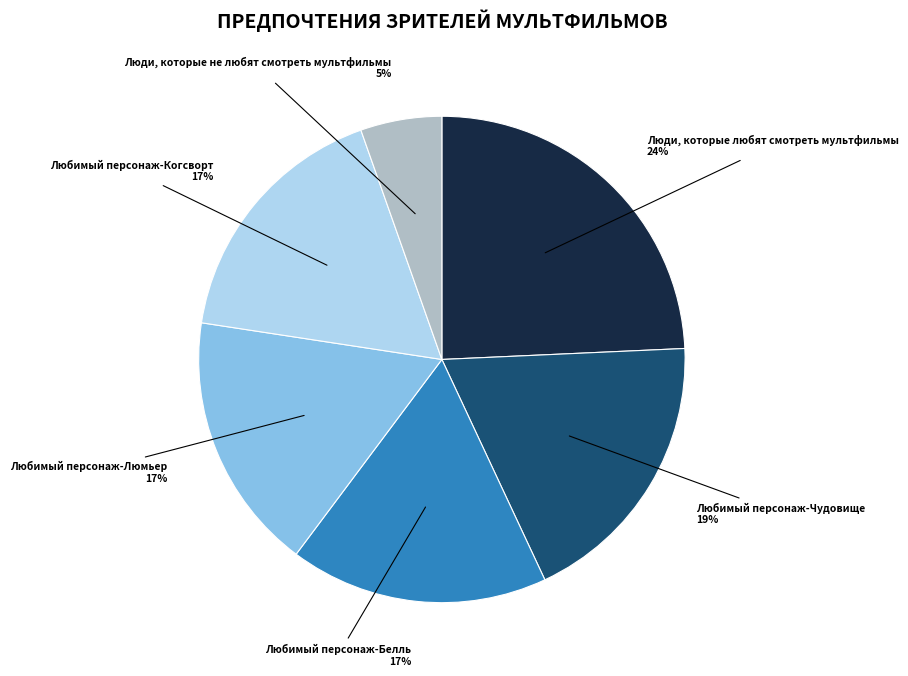

Which has a higher value, Любимый персонаж-Чудовище or Любимый персонаж-Люмьер?

Любимый персонаж-Чудовище